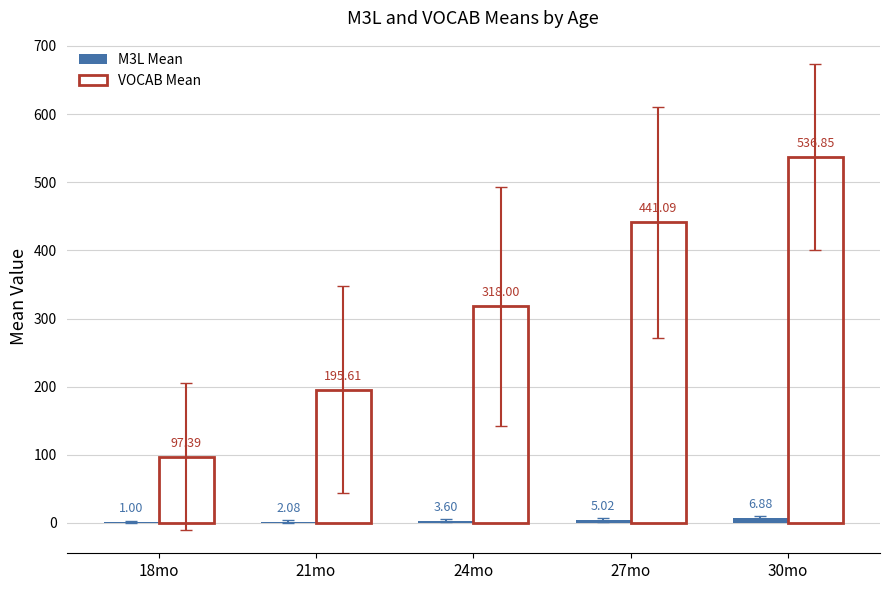

Which series changed the most between 18mo and 21mo?

VOCAB Mean